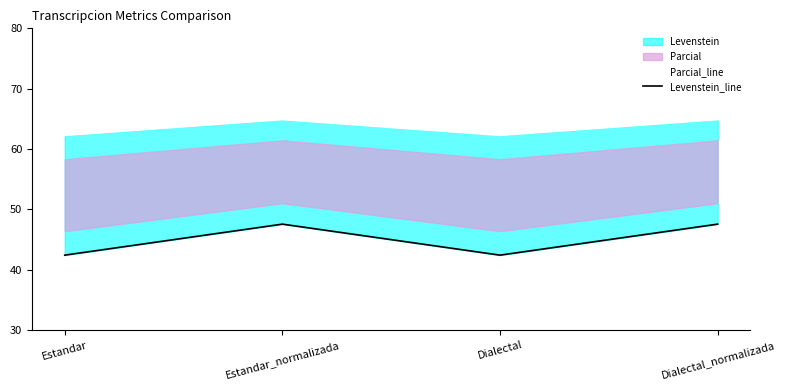

What position from the left is Dialectal?

3